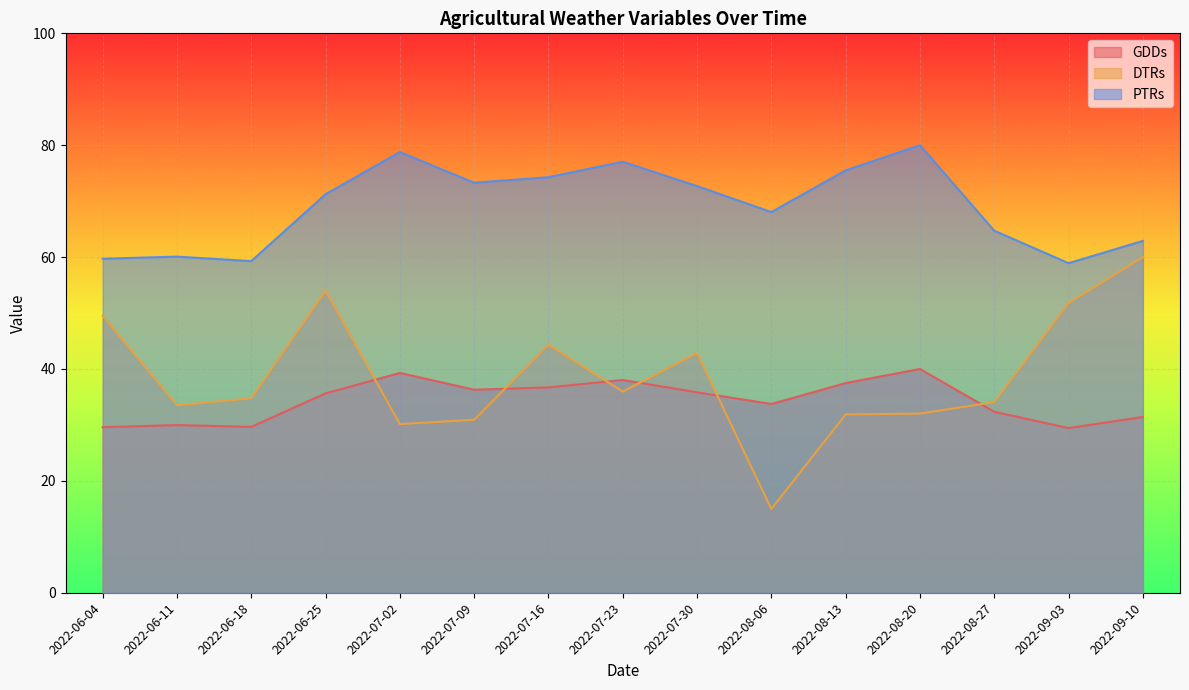

Which series has the largest total across all categories?

PTRs